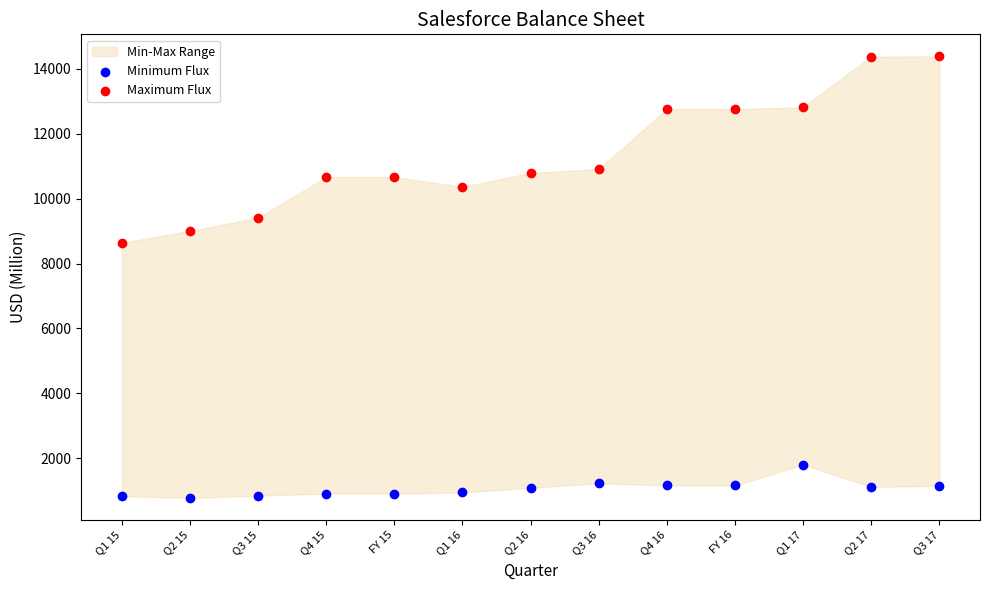

Which series contains the highest Y value?

Maximum Flux